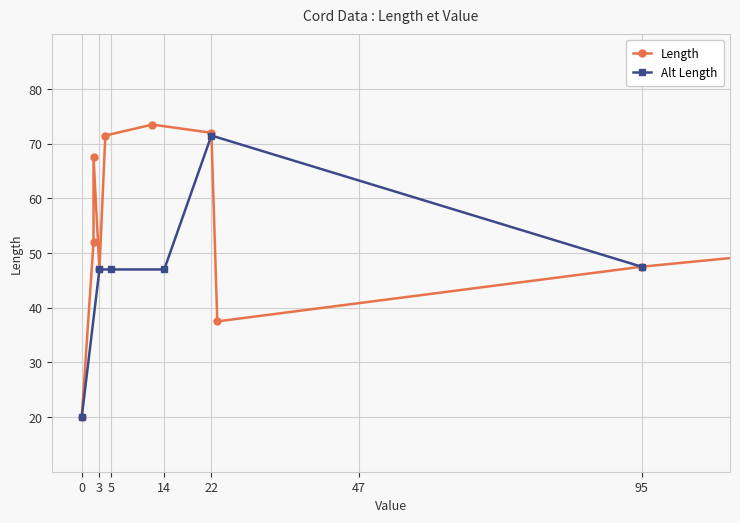

True or false: Length and Thickness intersect in this chart.

False